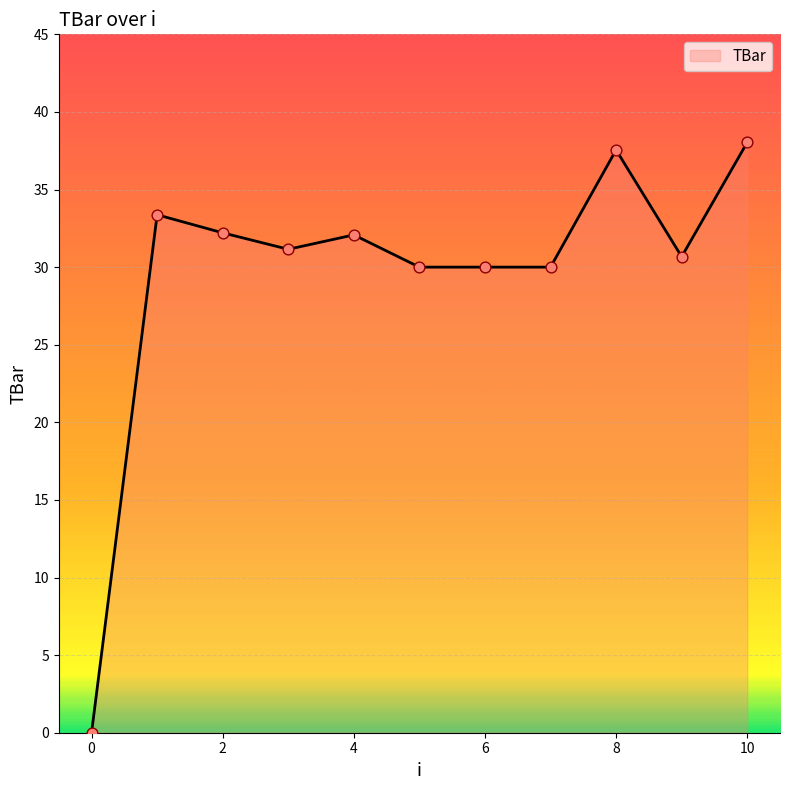

What is the greatest value displayed?

38.0